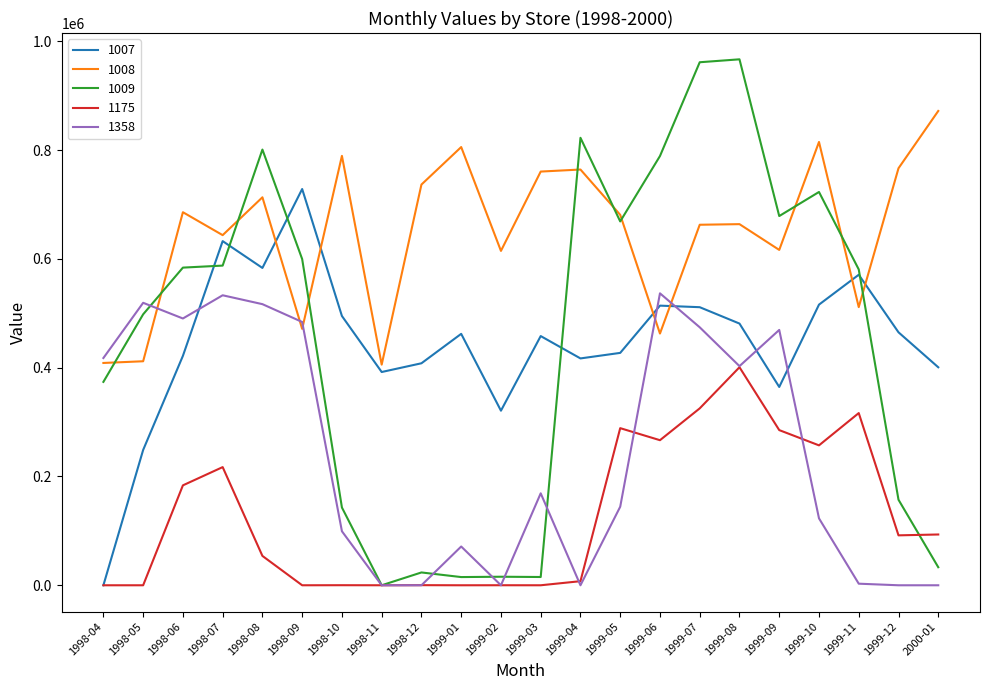

True or false: 1008 and 1175 intersect in this chart.

False